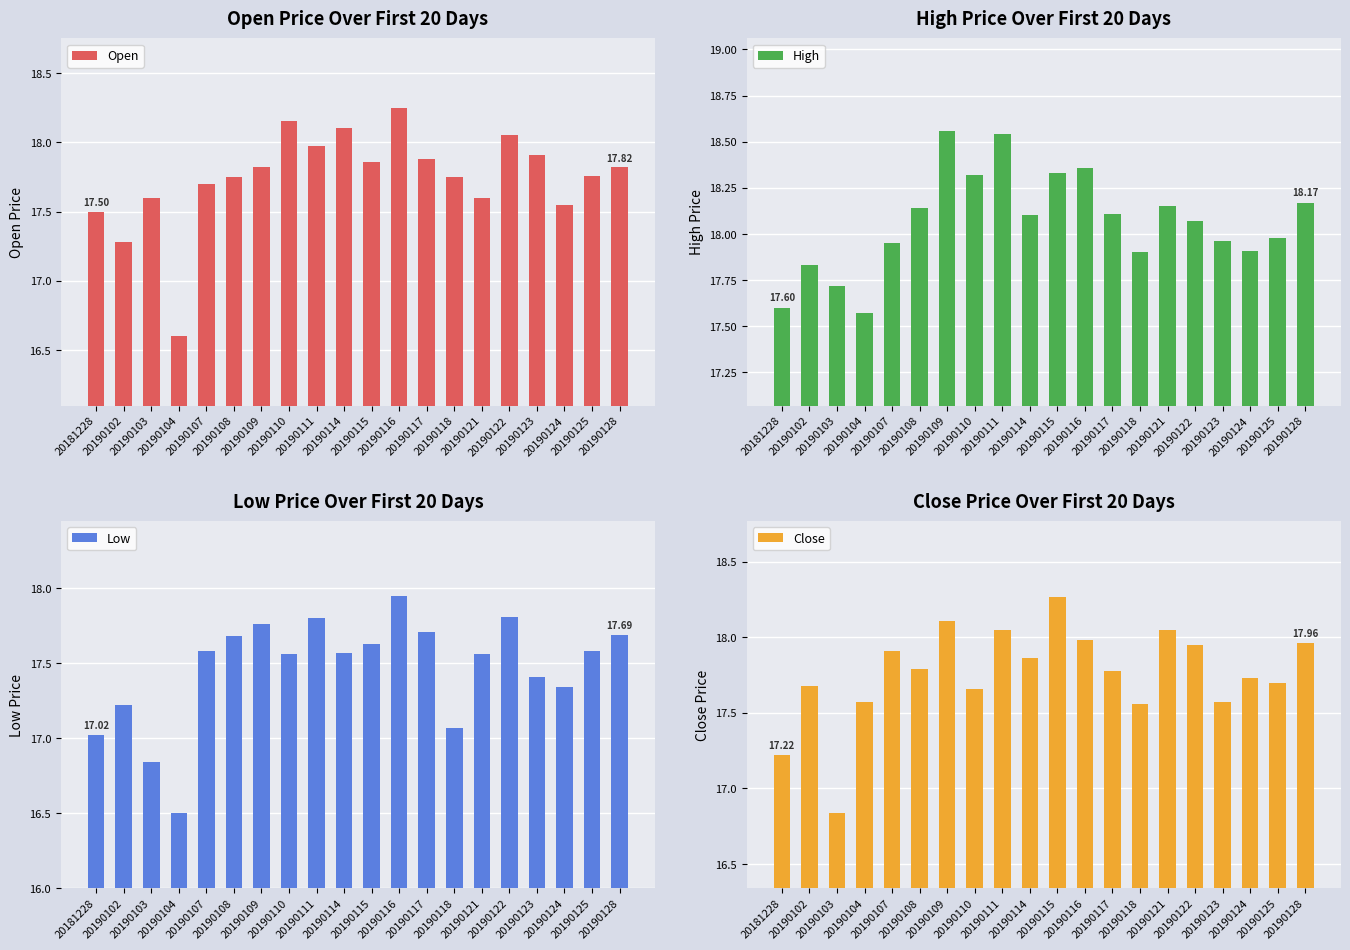

Which series has the largest range (max minus min)?

Open